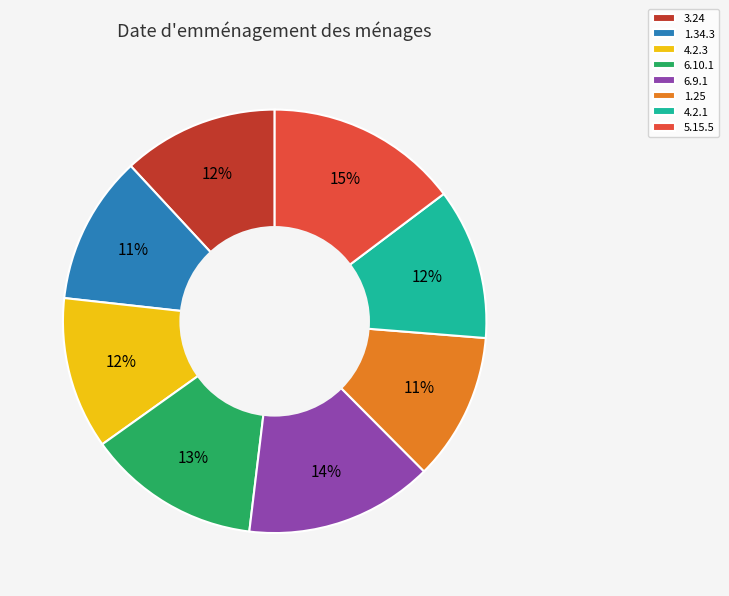

Which has a higher value, 3.24 or 6.10.1?

6.10.1